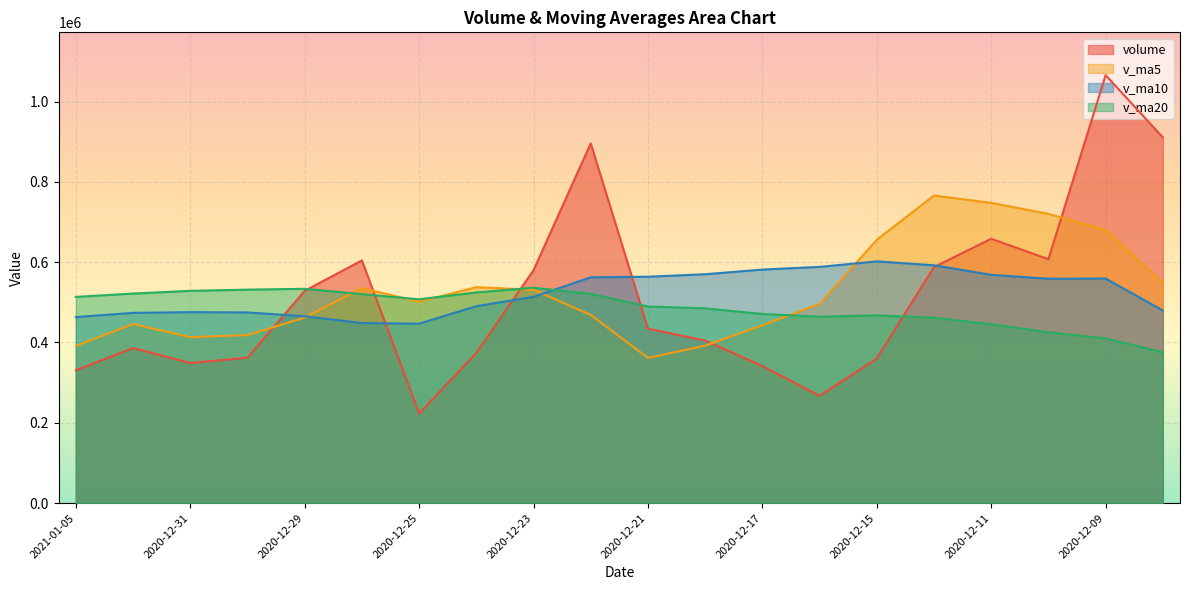

How many series are shown in this chart?

4